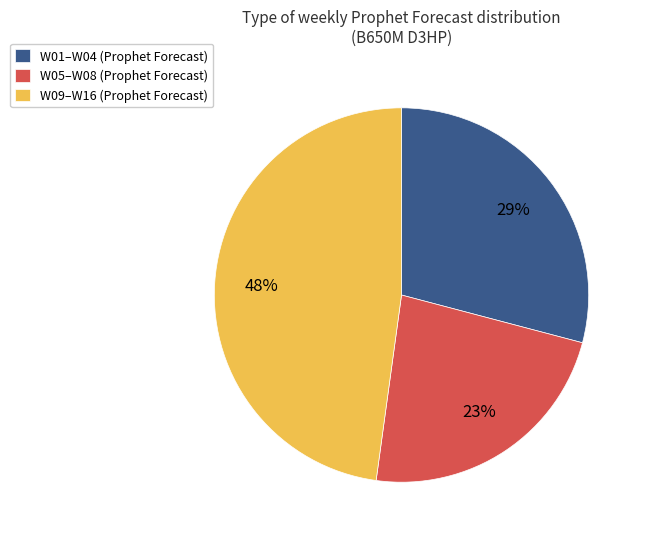

To the nearest percent, what percentage of the pie is W01–W04 (Prophet Forecast)?

29%